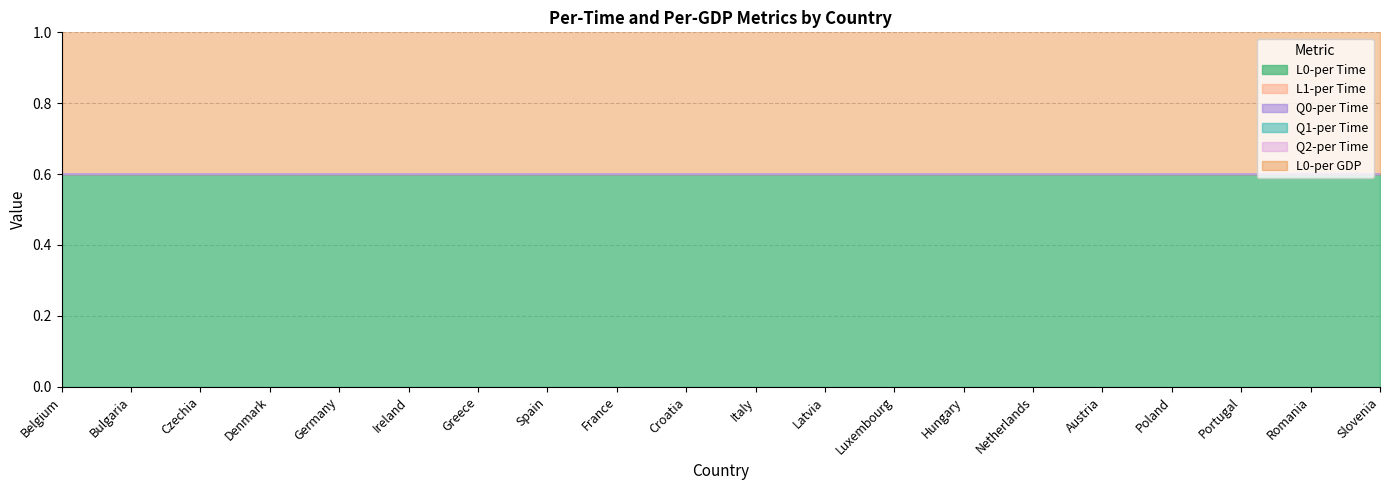

Where is L1-per Time nearest to the value 0?

Belgium